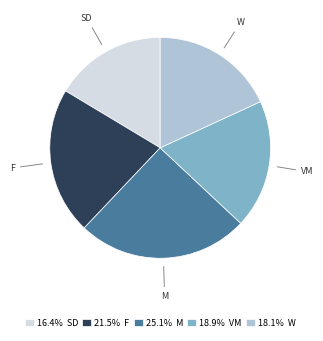

Does 21.5% F represent more than half of the total?

No